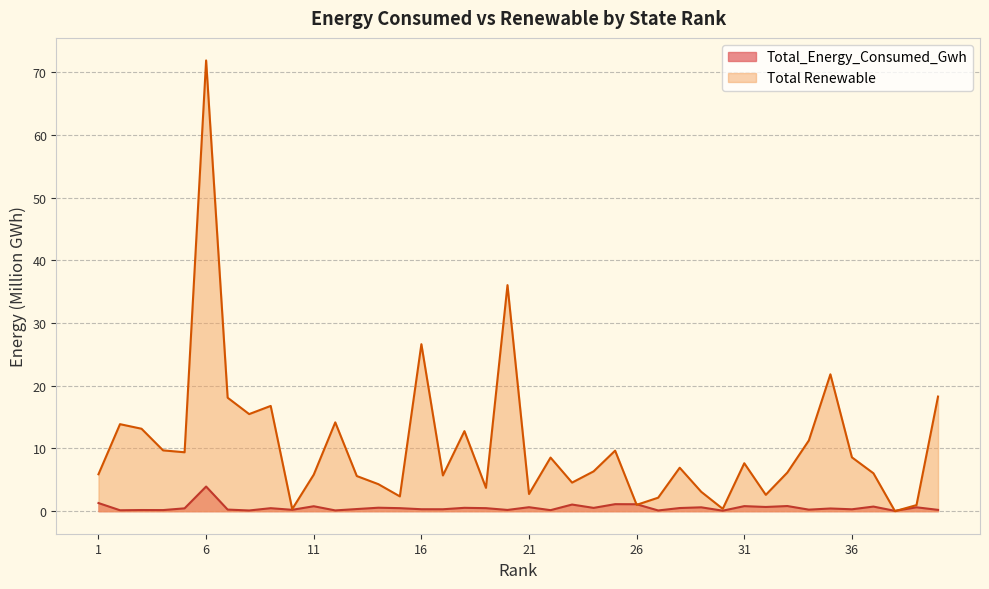

What is the sum of all Total_Energy_Consumed_Gwh values?

22.2